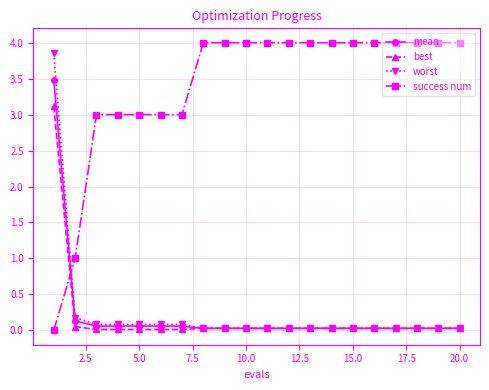

What is the value of the success num point at the 13th from the left?

4.0